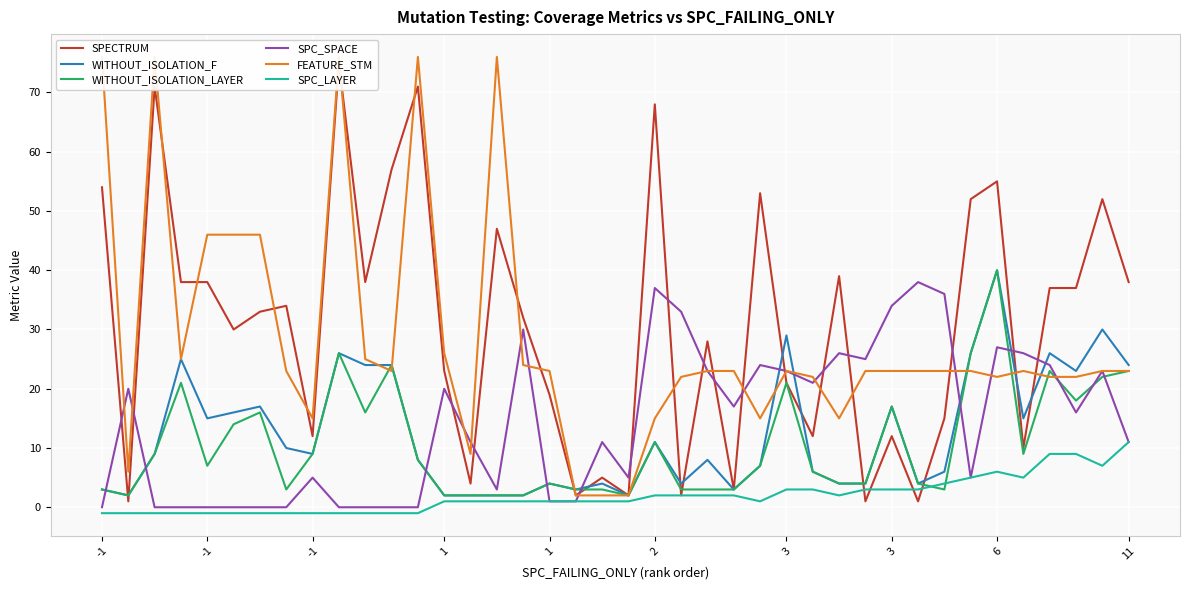

True or false: SPECTRUM has more than 2 points higher than both neighbors.

True